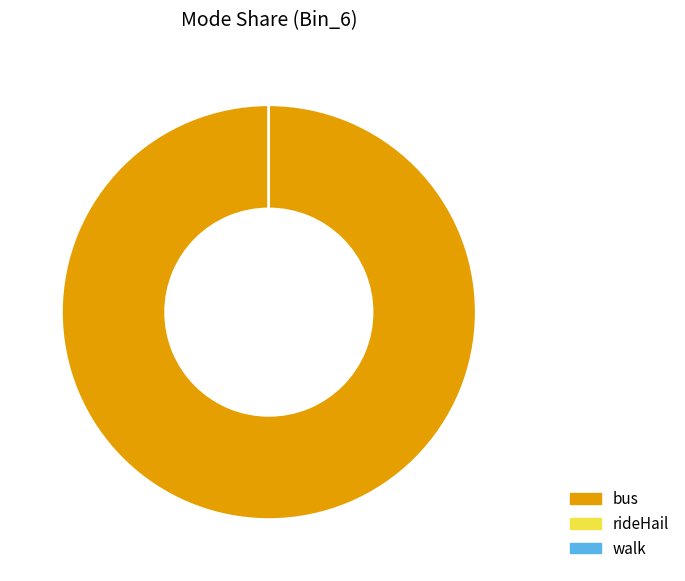

What is the majority slice?

bus